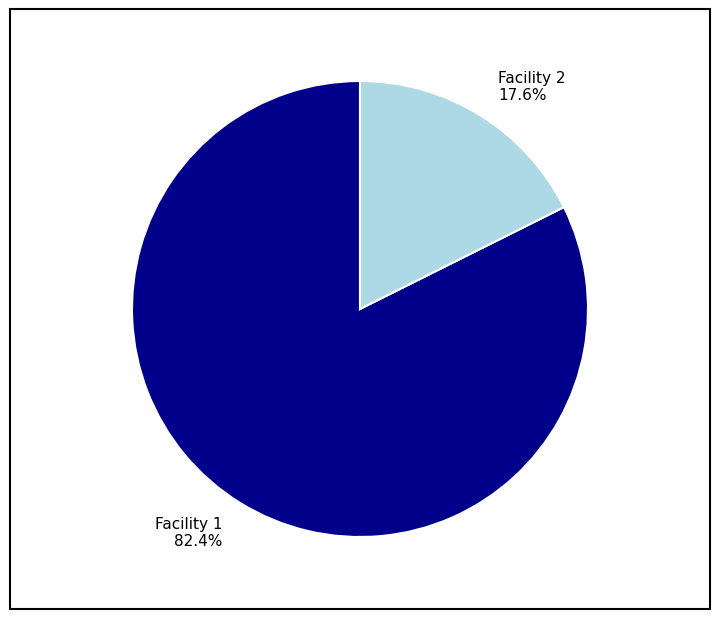

Is there any slice that represents more than half of the pie?

Yes